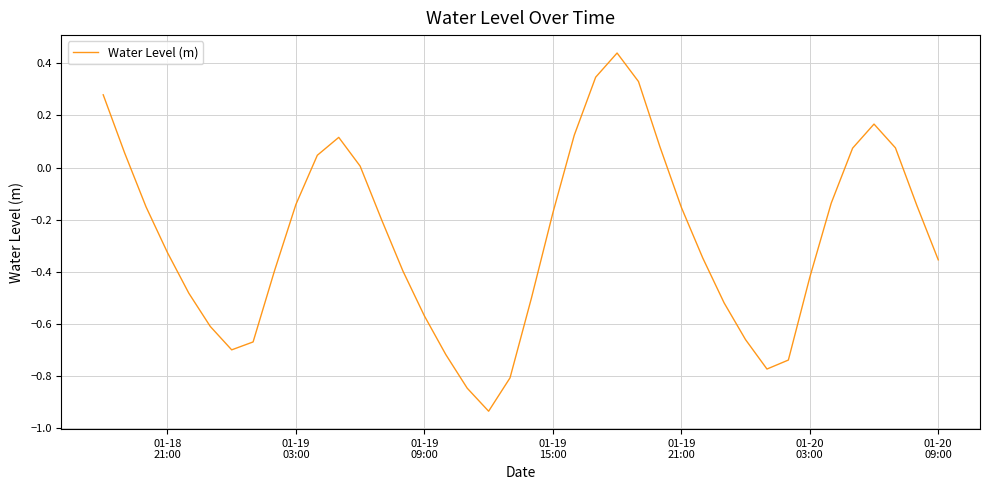

What is the difference between the maximum and minimum values?

1.4